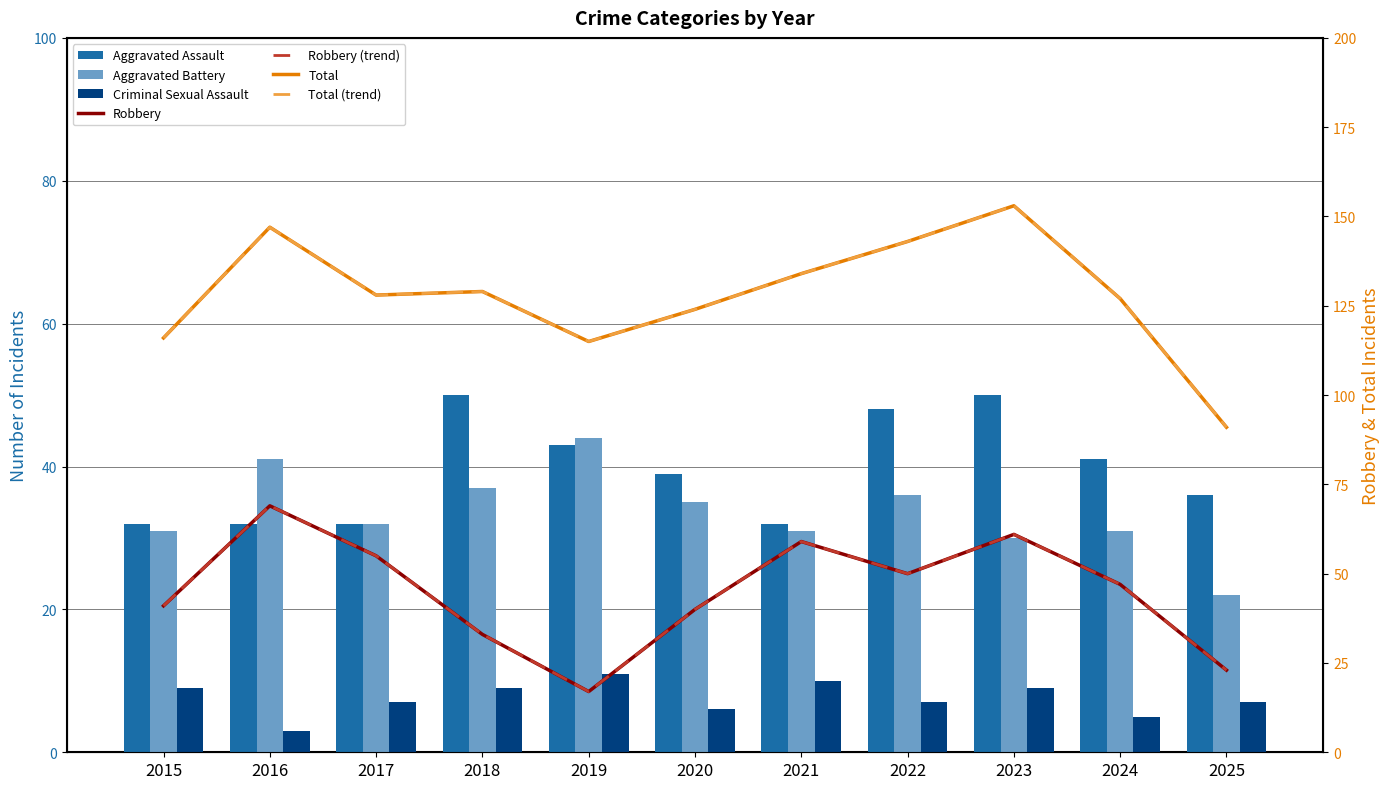

At which category does the chart reach its peak across all series?

2023